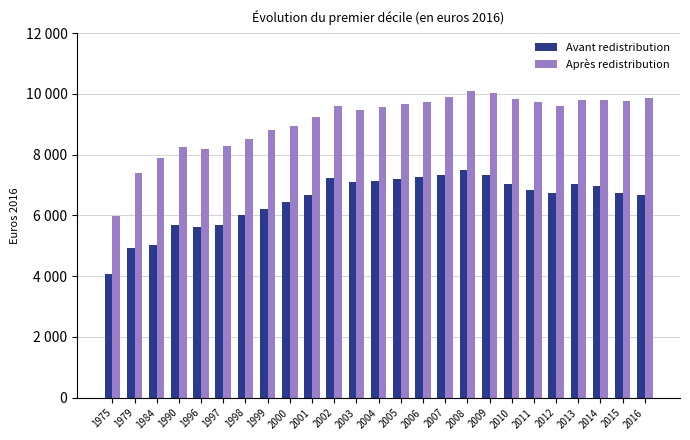

Between 2005 and 2016, which series saw the biggest shift?

Avant redistribution